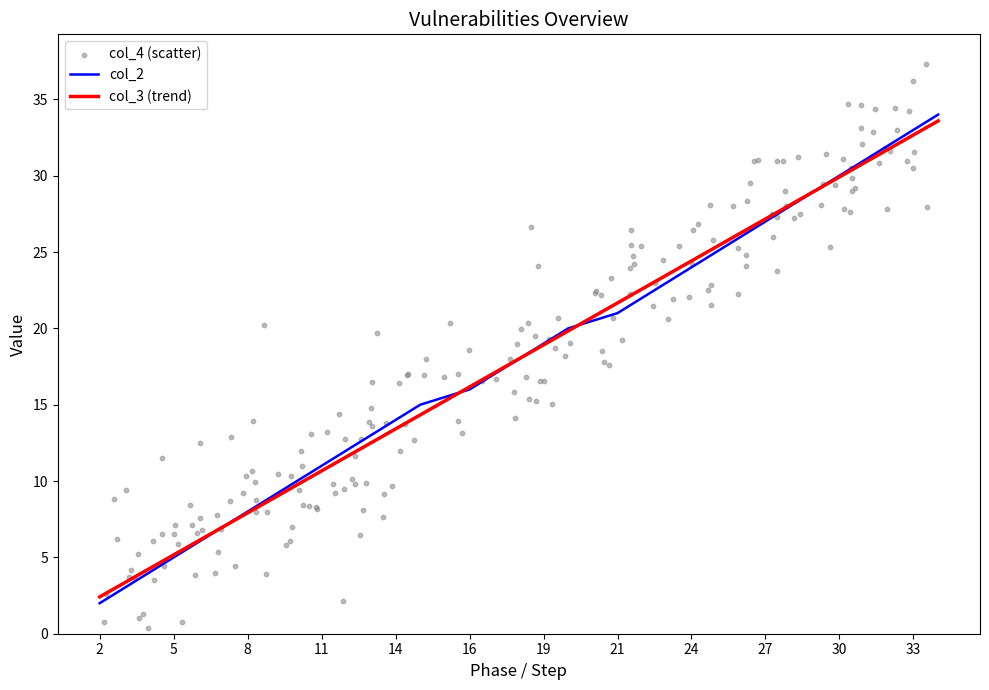

What are all the series names shown in the legend?

col_2, col_3, col_4